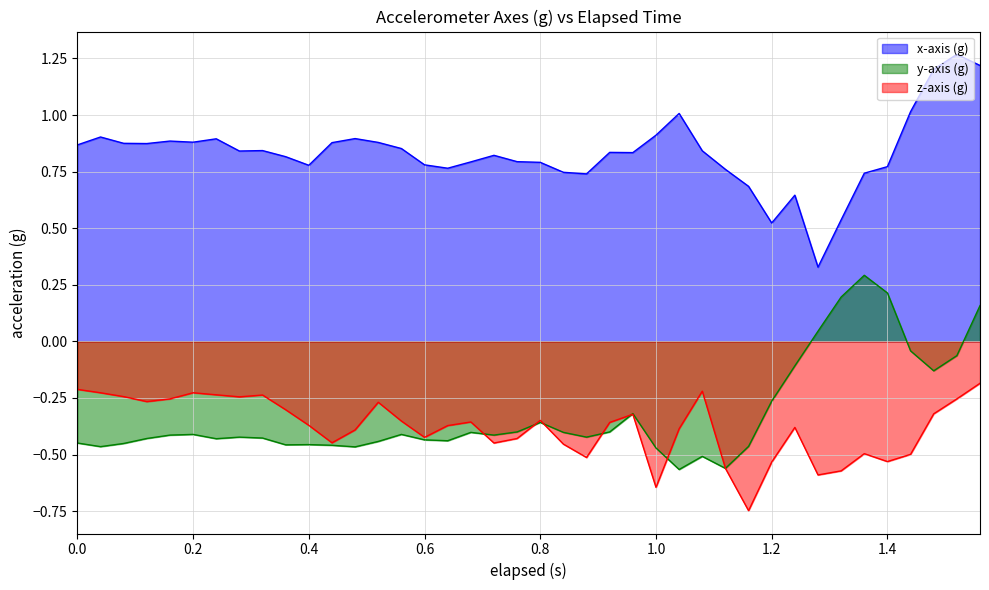

What are all the series names shown in the legend?

x-axis (g), y-axis (g), z-axis (g)